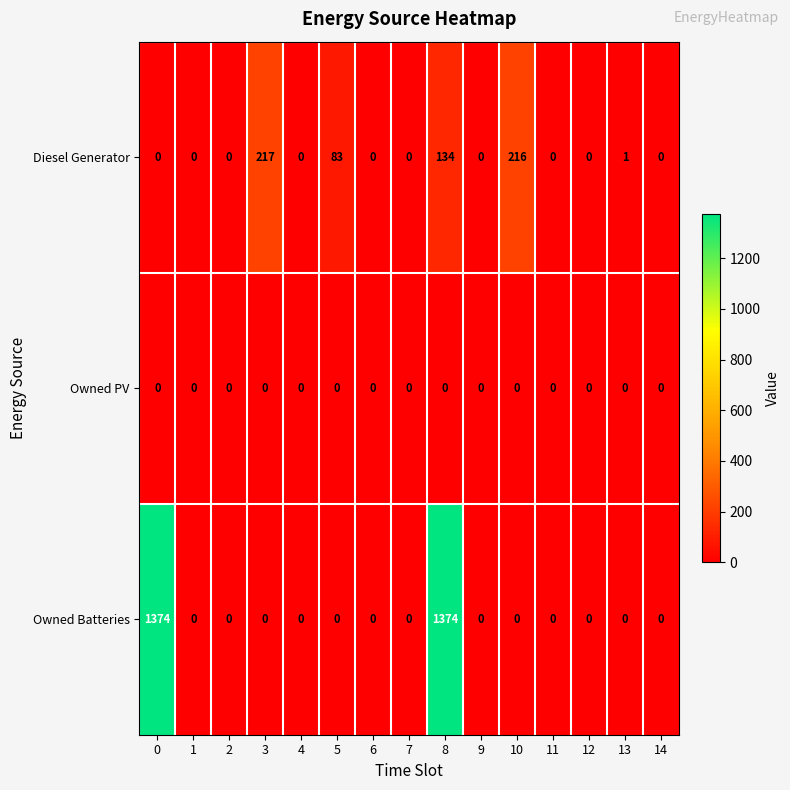

At how many categories does at least one series exceed 677?

2